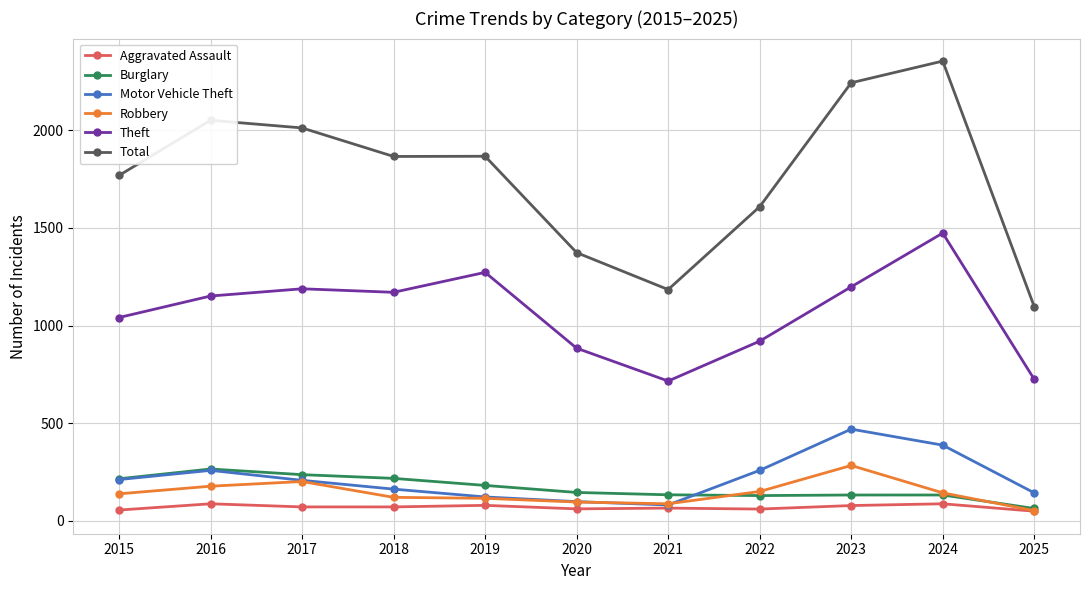

Rank the series at 2023 from lowest to highest value.

Aggravated Assault, Burglary, Robbery, Motor Vehicle Theft, Theft, Total